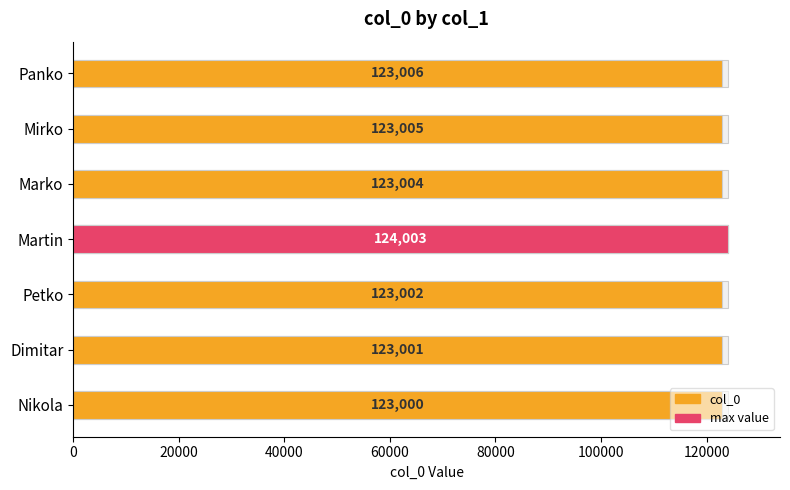

What is the greatest value displayed?

124003